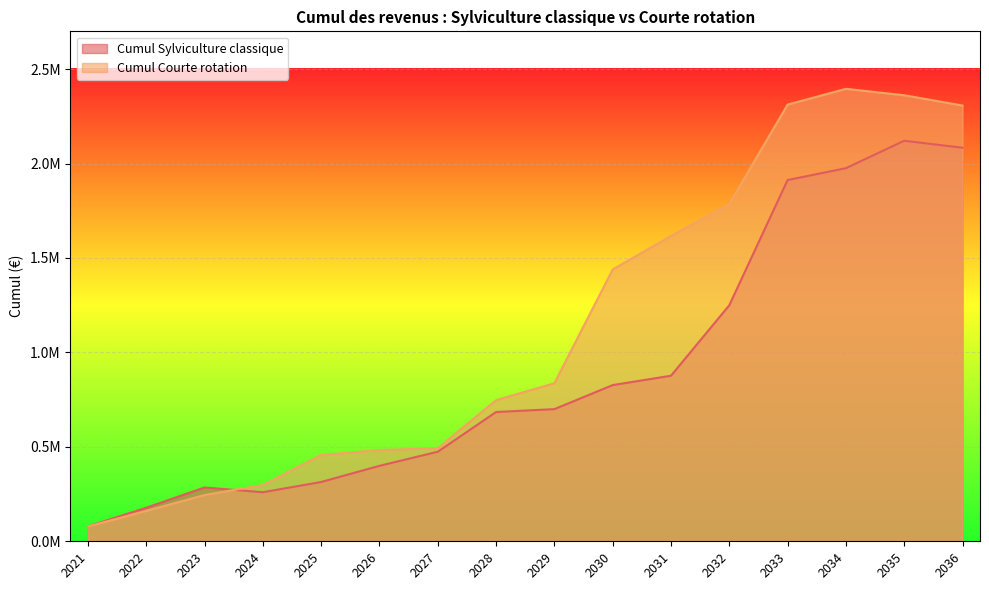

True or false: Cumul Courte rotation has a value of 457190.3 at 2025.

True